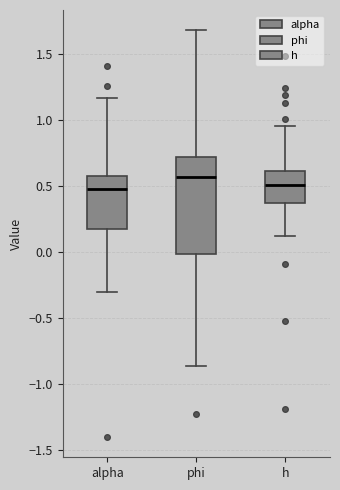

Where is the lower edge of the box for alpha on the y-axis? The values are not printed on the chart, so give them approximately, as read against the axis.

0.15